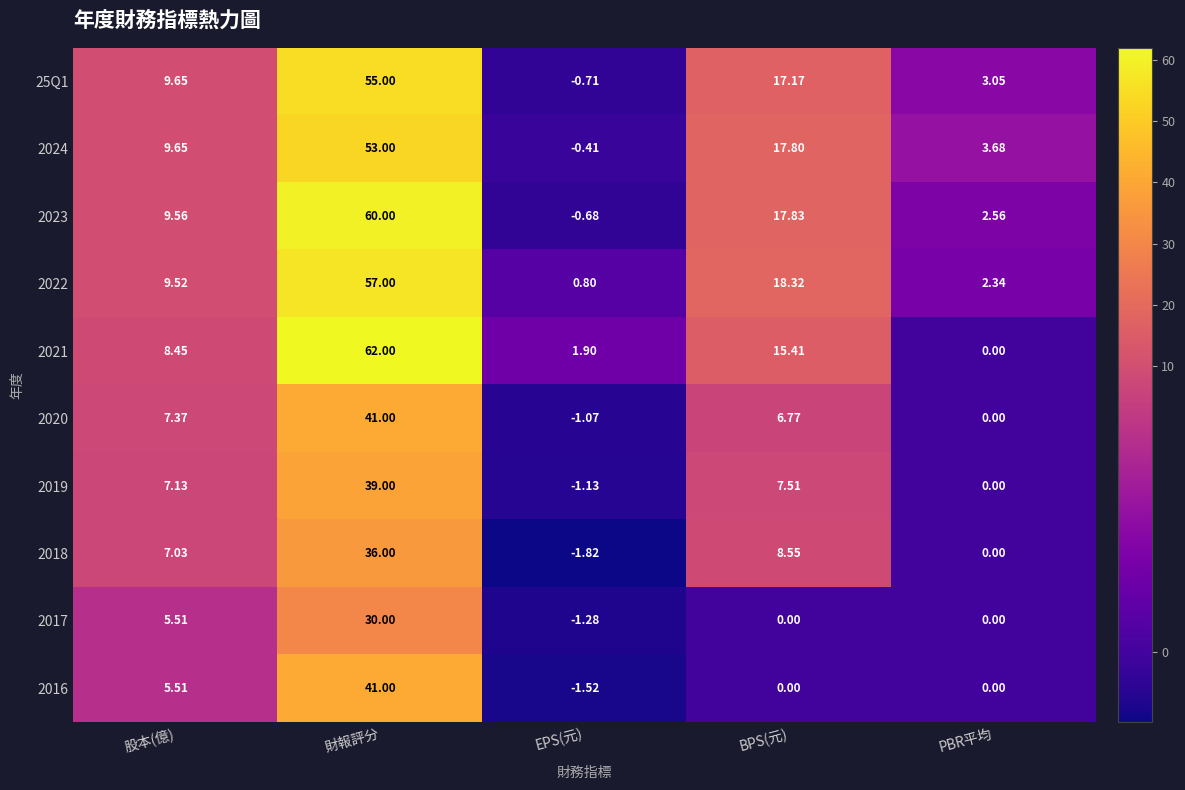

At how many categories does at least one series exceed 13?

2